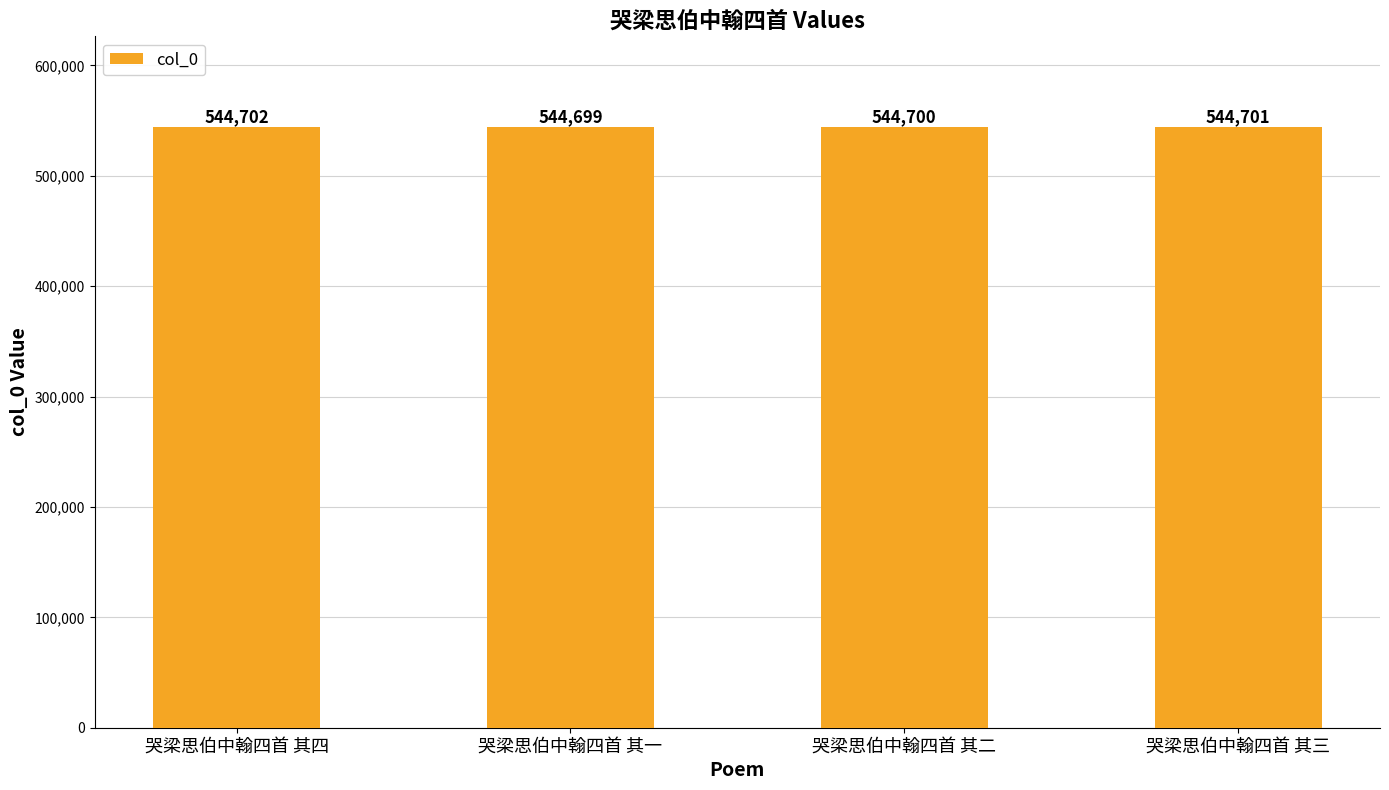

What is the sum of all values?

2178802